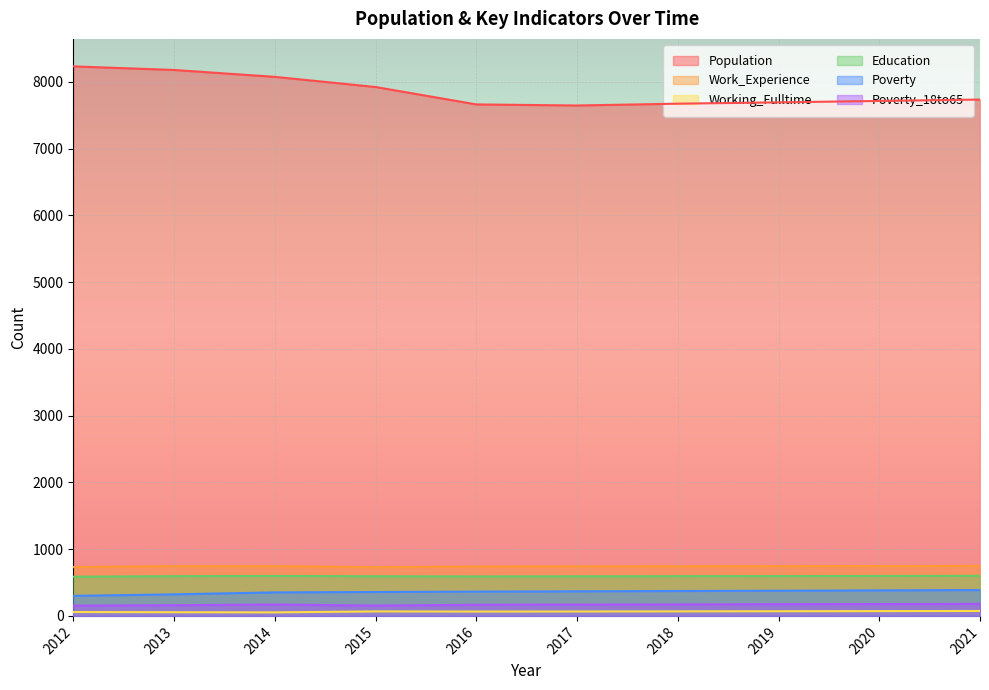

What is the value of the Population point at the 10th from the left?

7734